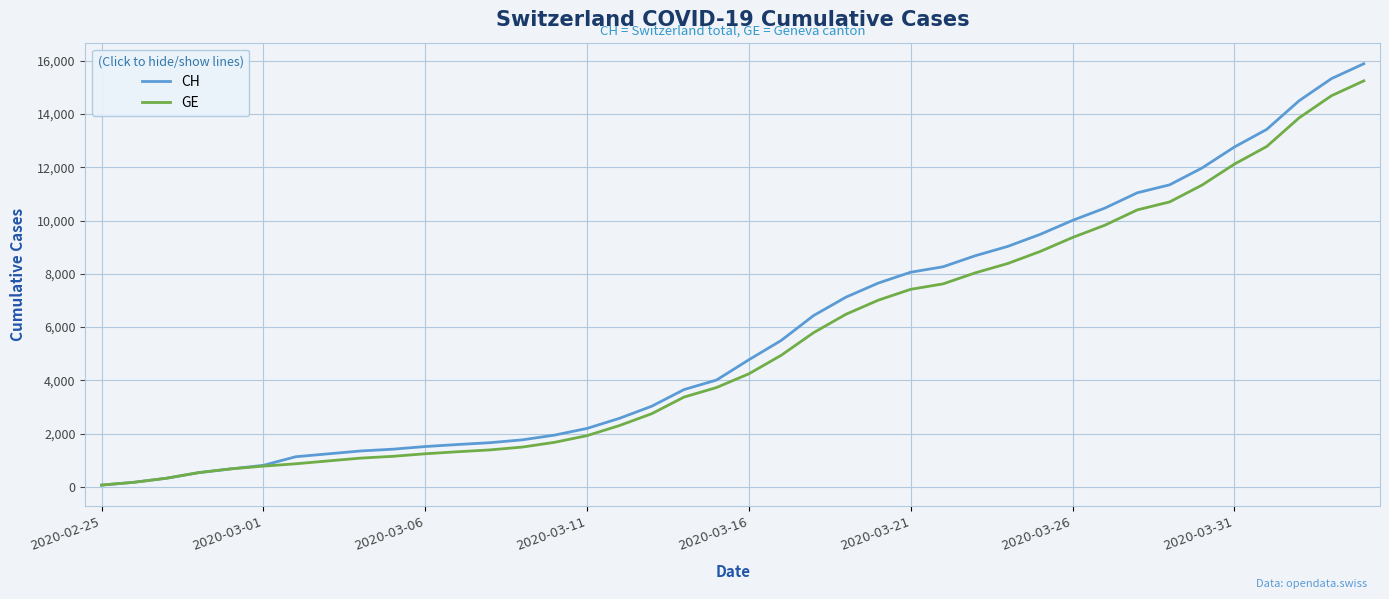

What is the maximum value shown in the chart?

15884